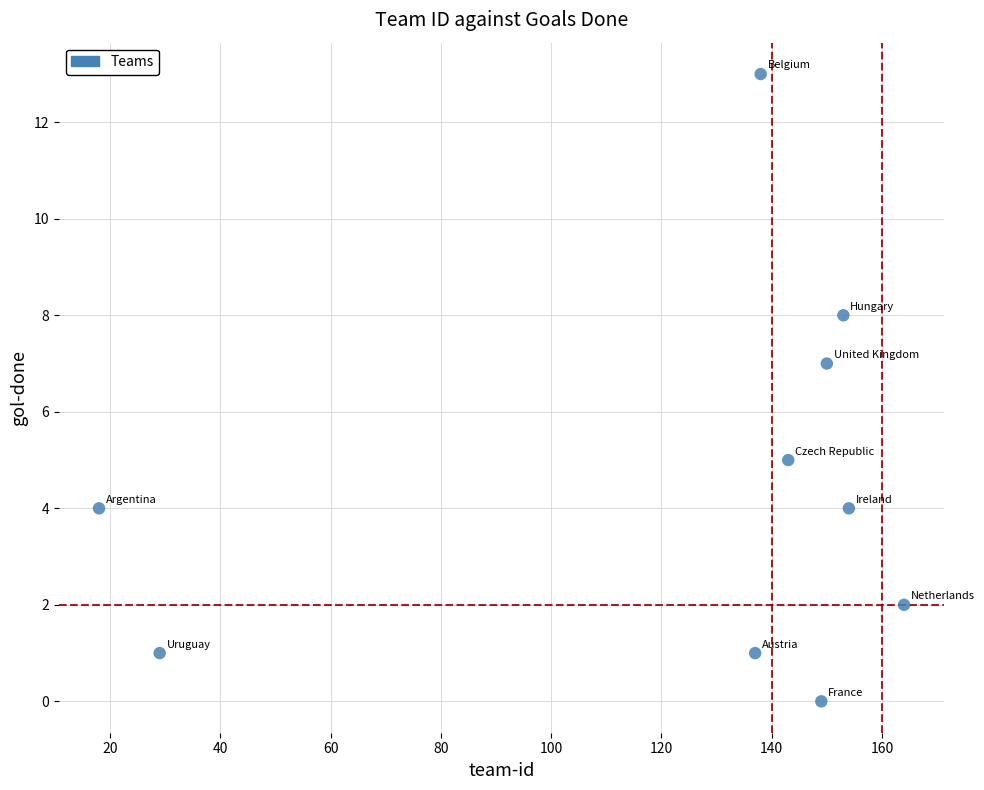

What is the average X value?

124